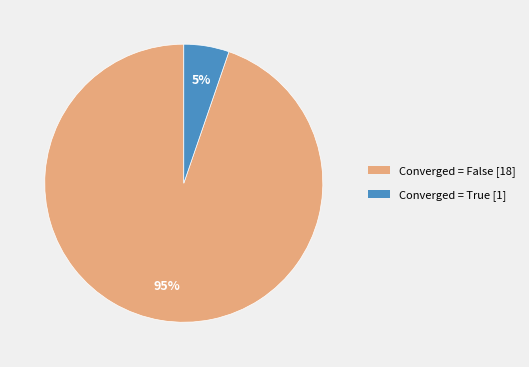

Is there a majority slice in this chart?

Yes